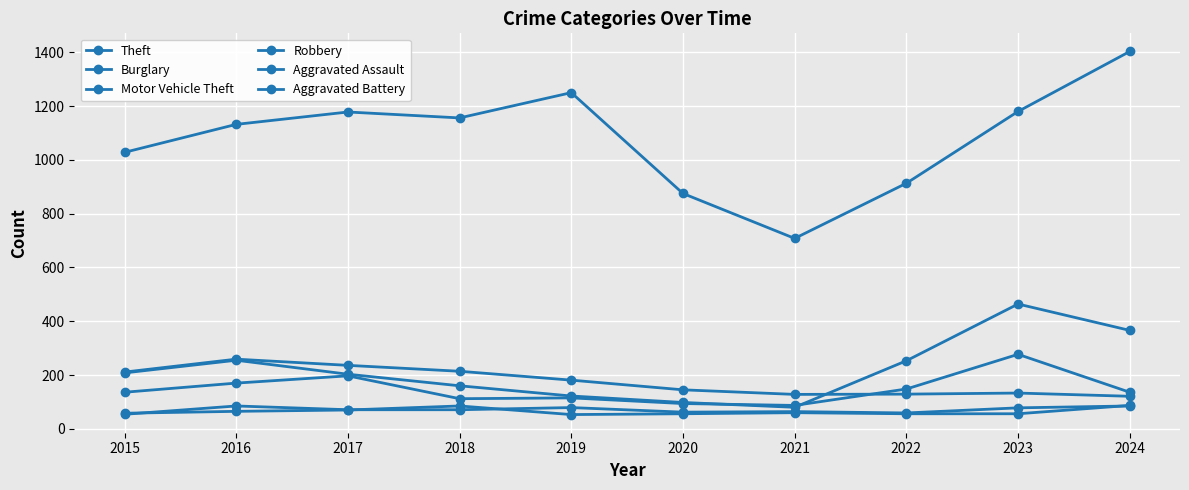

Is it true that Theft equals 1403 at 2024?

True